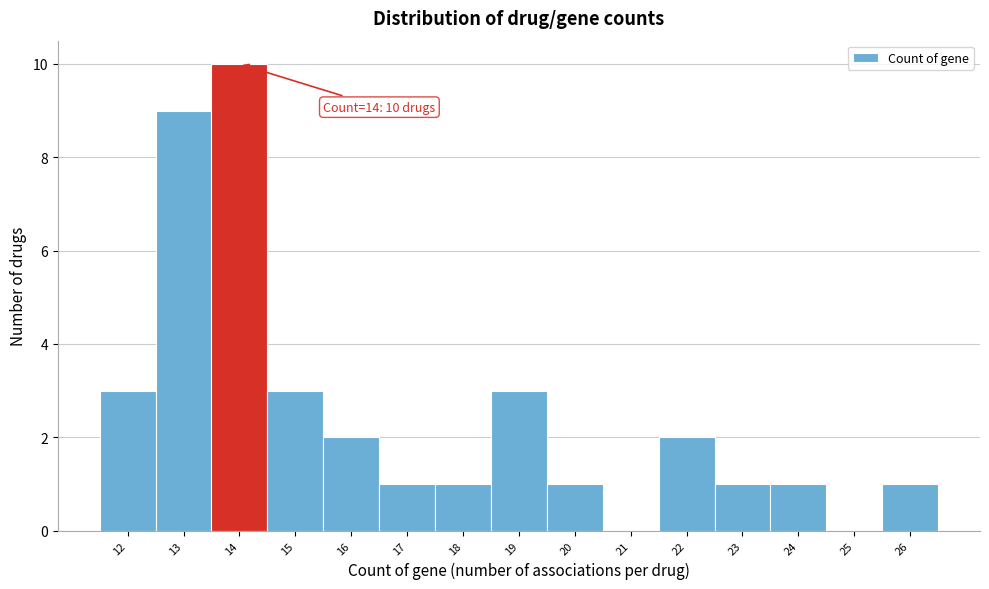

Reading left to right, transcribe all the data shown in this chart.

12=3	13=9	14=10	15=3	16=2	17=1	18=1	19=3	20=1	21=0	22=2	23=1	24=1	25=0	26=1